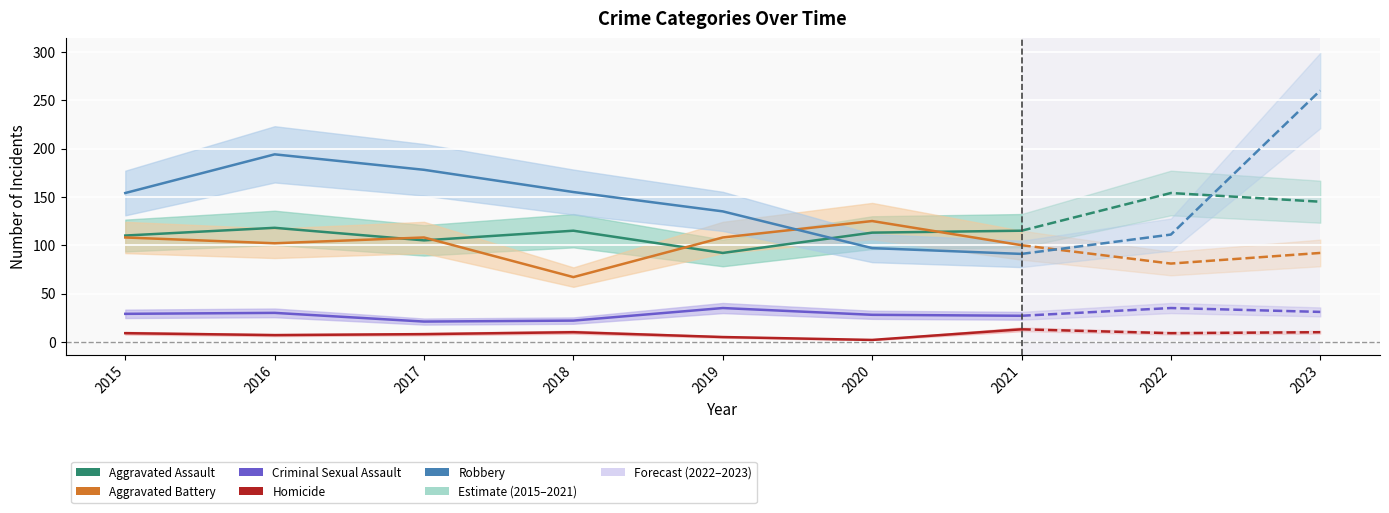

The Homicide series shows 16 at 2022. True or false?

False